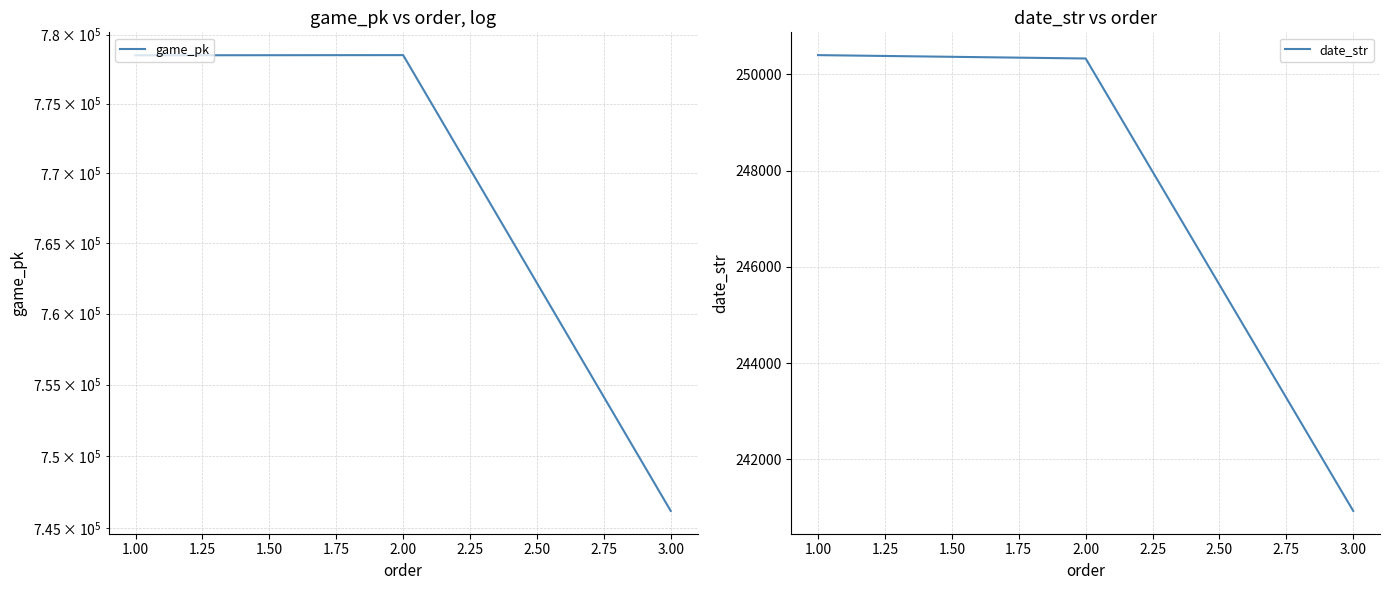

The value of date_str at 2.00 is 139461. True or false?

False